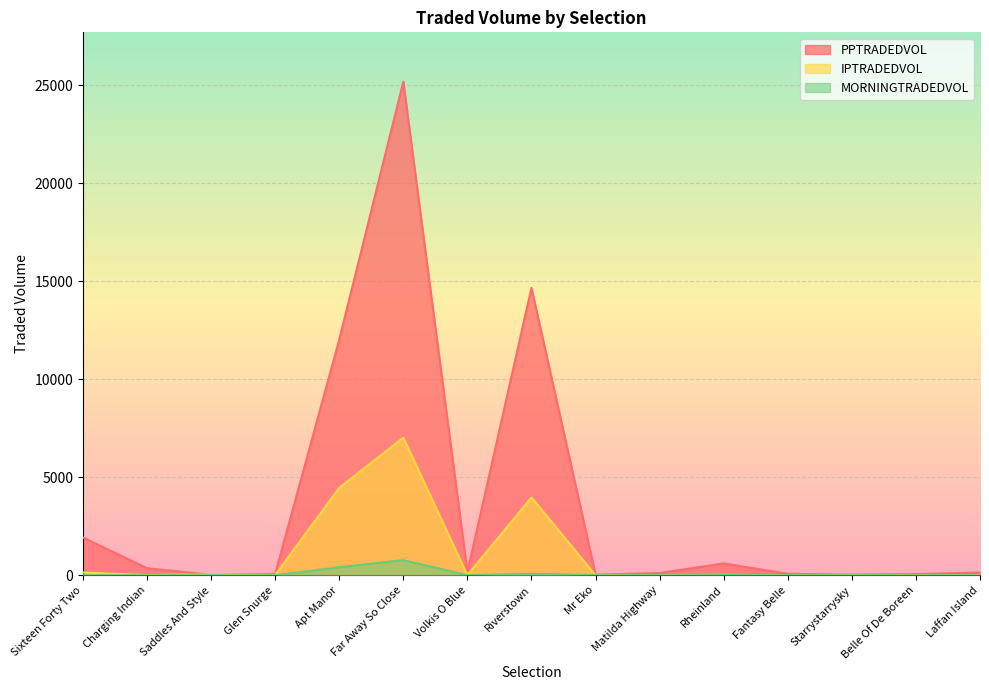

What is the difference between the highest and lowest values at Charging Indian?

358.8